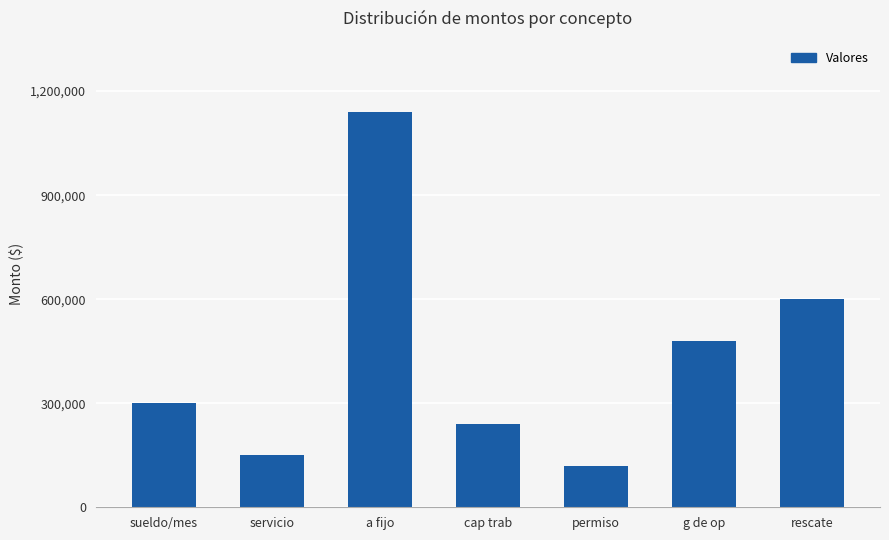

What is the label of the 2nd bar from the left?

servicio